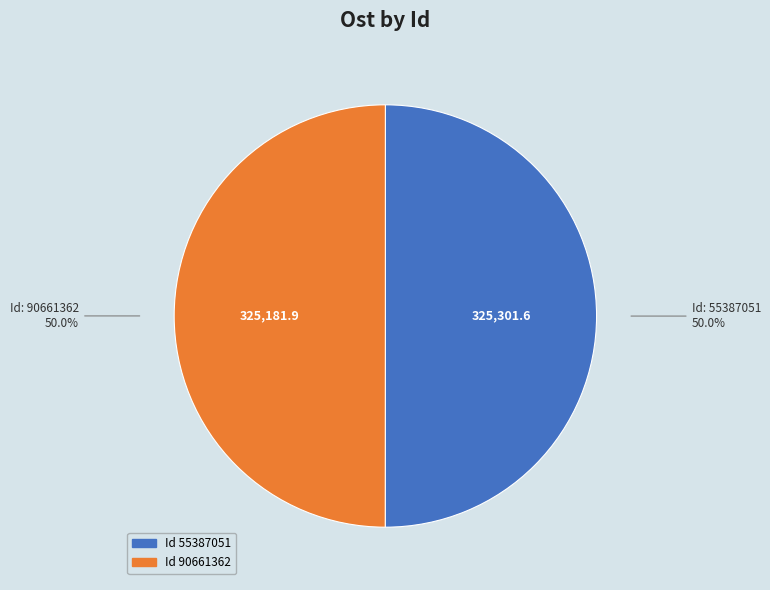

What is the ratio of the value at Id 90661362 to the value at Id 55387051?

1.0